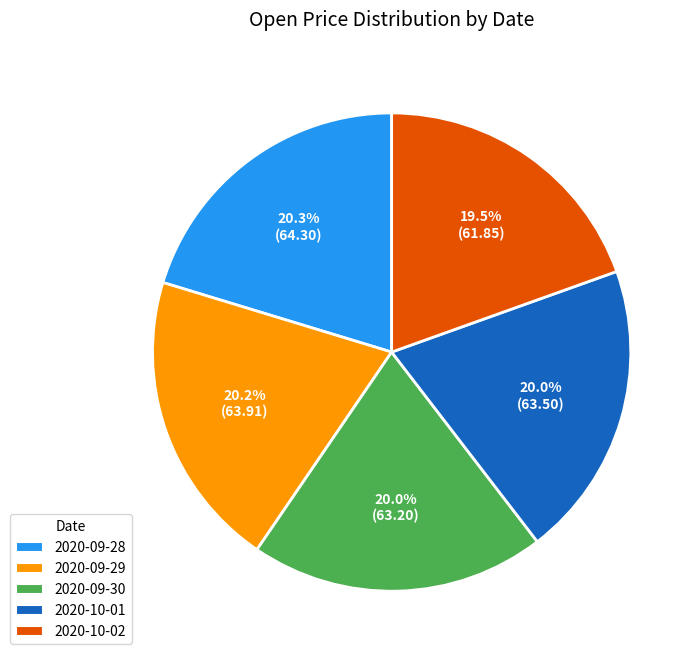

What is the ratio of the value at 2020-09-30 to the value at 2020-09-29?

1.0